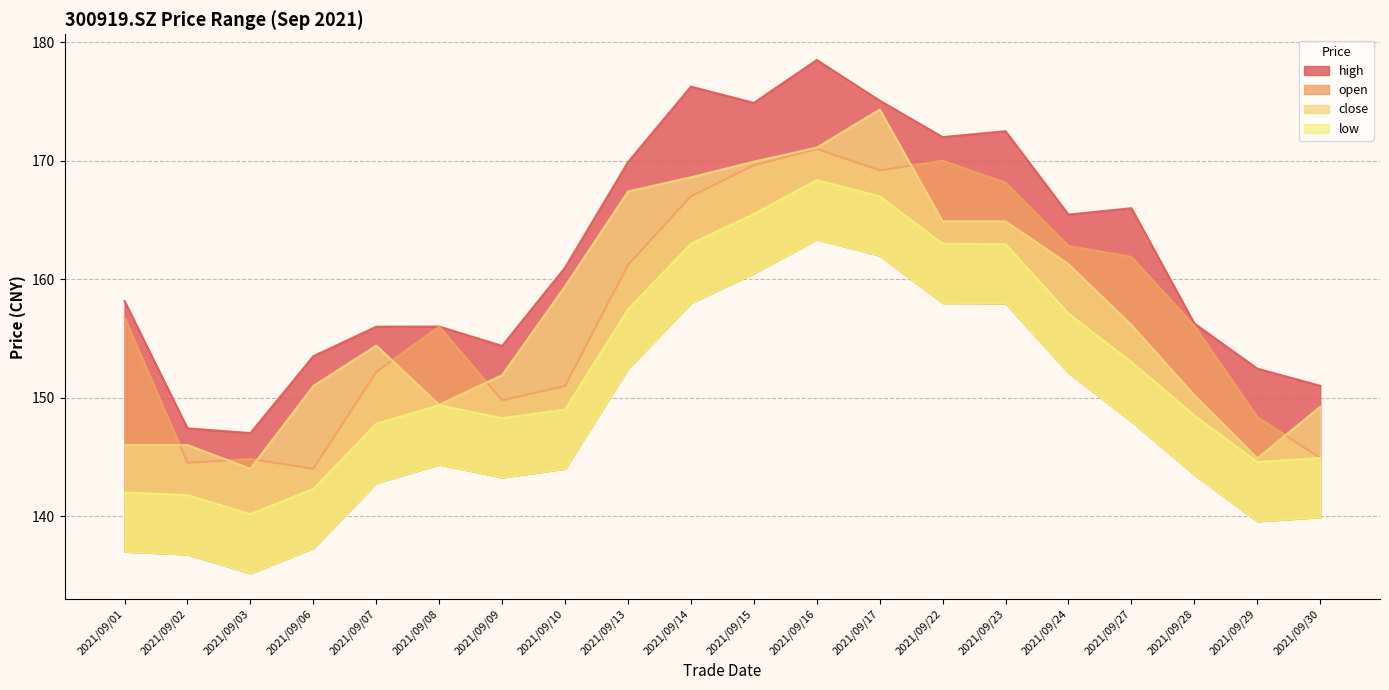

Reading left to right, list all the values displayed in this chart.

high: 2021/09/01=158.2	2021/09/02=147.4	2021/09/03=147.0	2021/09/06=153.5	2021/09/07=156.0	2021/09/08=156.0	2021/09/09=154.4	2021/09/10=161.0	2021/09/13=169.9	2021/09/14=176.2	2021/09/15=174.9	2021/09/16=178.5	2021/09/17=175.1	2021/09/22=172.0	2021/09/23=172.5	2021/09/24=165.4	2021/09/27=166.0	2021/09/28=156.3	2021/09/29=152.4	2021/09/30=151.0
low: 2021/09/01=142.0	2021/09/02=141.8	2021/09/03=140.2	2021/09/06=142.3	2021/09/07=147.8	2021/09/08=149.4	2021/09/09=148.3	2021/09/10=149.0	2021/09/13=157.4	2021/09/14=163.0	2021/09/15=165.5	2021/09/16=168.4	2021/09/17=167.0	2021/09/22=163.0	2021/09/23=163.0	2021/09/24=157.1	2021/09/27=153.0	2021/09/28=148.5	2021/09/29=144.6	2021/09/30=144.9
close: 2021/09/01=146.0	2021/09/02=146.0	2021/09/03=144.0	2021/09/06=151.0	2021/09/07=154.4	2021/09/08=149.4	2021/09/09=151.9	2021/09/10=159.4	2021/09/13=167.4	2021/09/14=168.6	2021/09/15=169.9	2021/09/16=171.1	2021/09/17=174.3	2021/09/22=164.9	2021/09/23=164.9	2021/09/24=161.3	2021/09/27=156.1	2021/09/28=150.2	2021/09/29=144.9	2021/09/30=149.2
open: 2021/09/01=156.8	2021/09/02=144.5	2021/09/03=144.8	2021/09/06=144.0	2021/09/07=152.2	2021/09/08=156.0	2021/09/09=149.8	2021/09/10=151.0	2021/09/13=161.2	2021/09/14=167.0	2021/09/15=169.6	2021/09/16=171.0	2021/09/17=169.2	2021/09/22=170.0	2021/09/23=168.1	2021/09/24=162.8	2021/09/27=161.9	2021/09/28=156.1	2021/09/29=148.4	2021/09/30=144.9